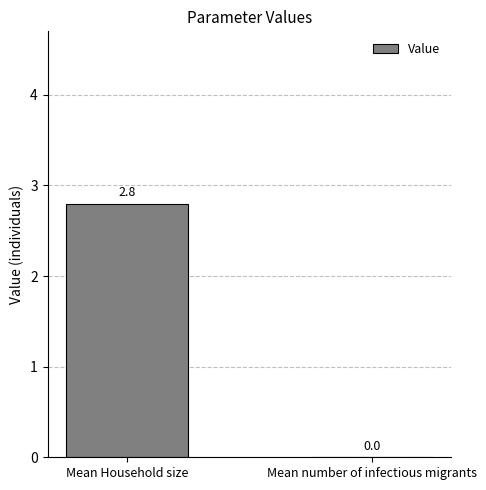

Is it true that the value at Mean Household size is 2.8?

True